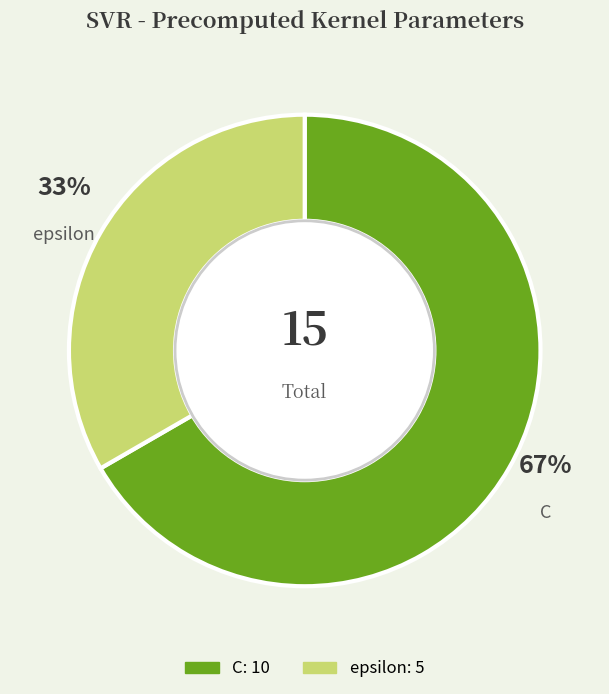

Is it true that C is 56% of the pie?

False